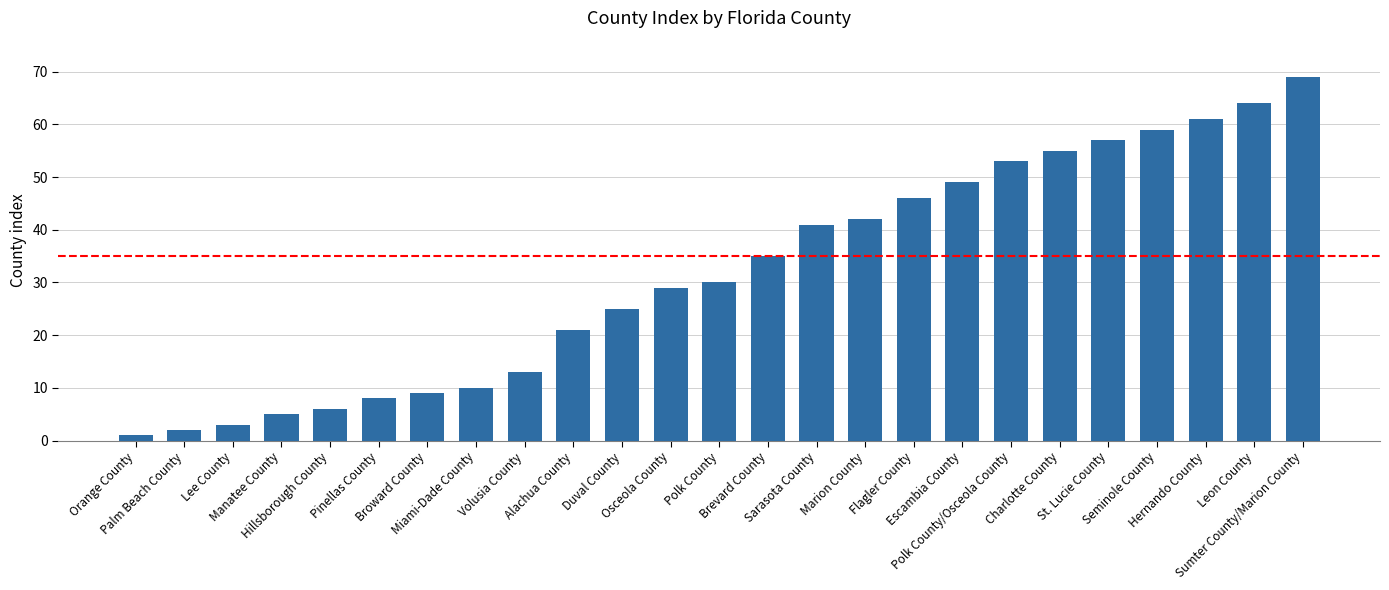

Reading left to right, what are all the values shown in this chart?

1	2	3	5	6	8	9	10	13	21	25	29	30	35	41	42	46	49	53	55	57	59	61	64	69